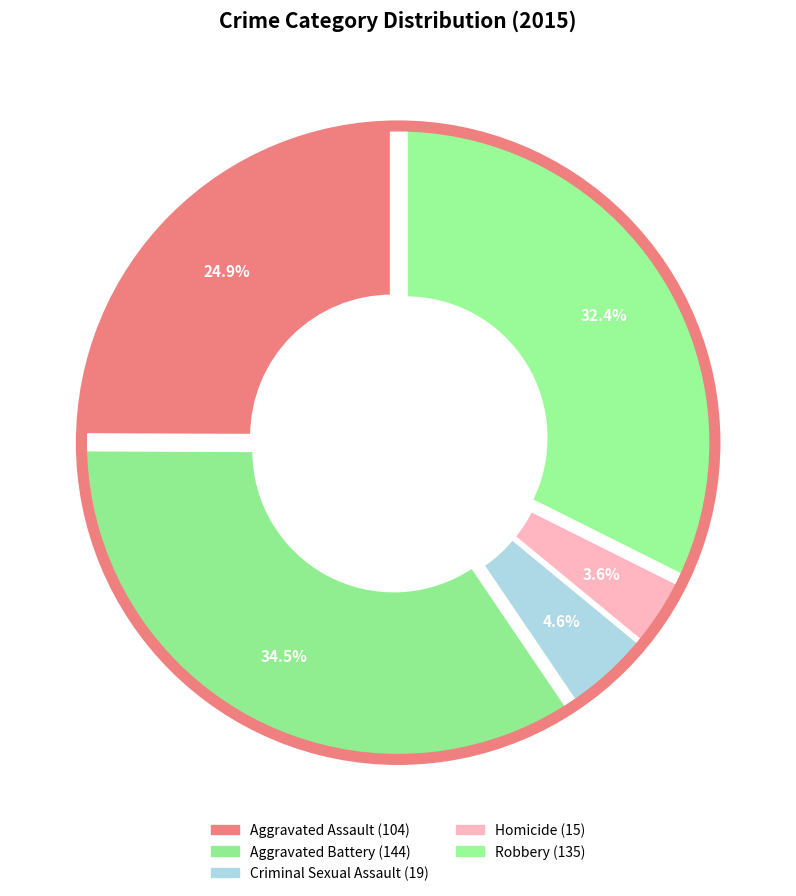

To the nearest percent, what percentage of the pie is Robbery?

32%